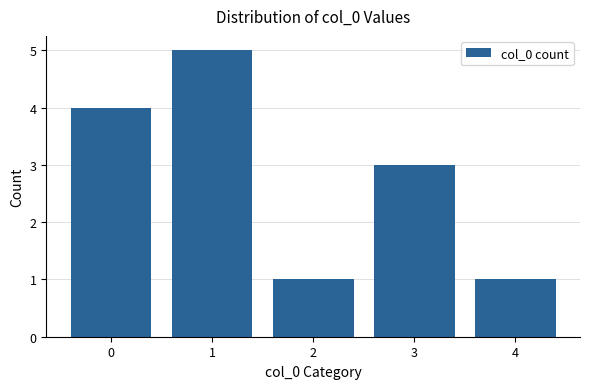

What is the minimum value shown in the chart?

1